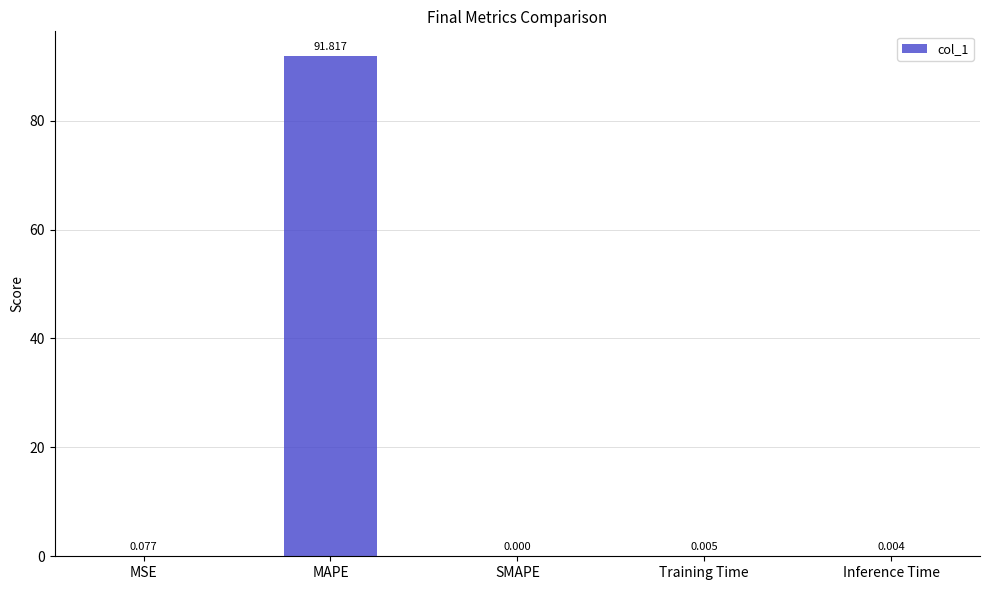

What is the sum of the values at MAPE and SMAPE?

91.8